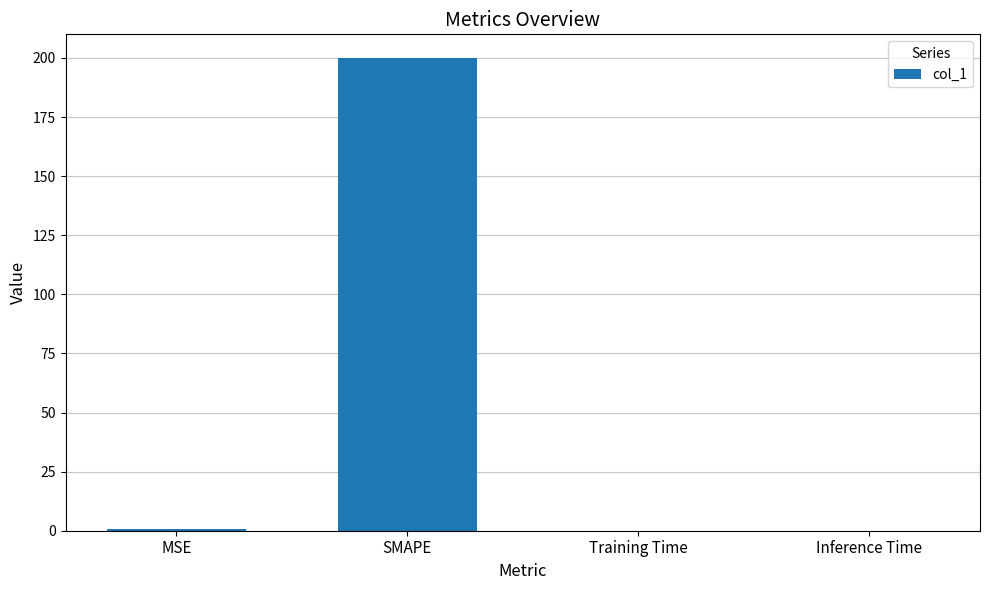

What is the change in value from SMAPE to Training Time?

-200.0